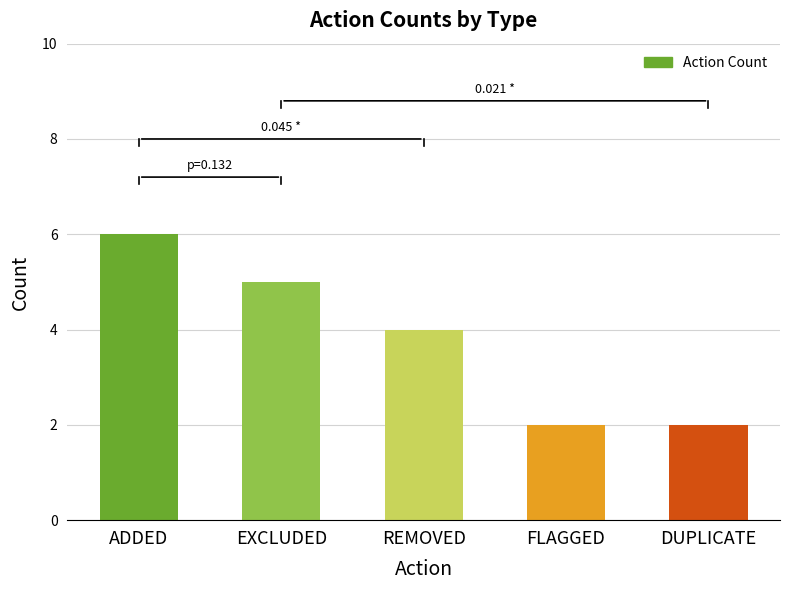

Count the values in the range 2 to 5.

4